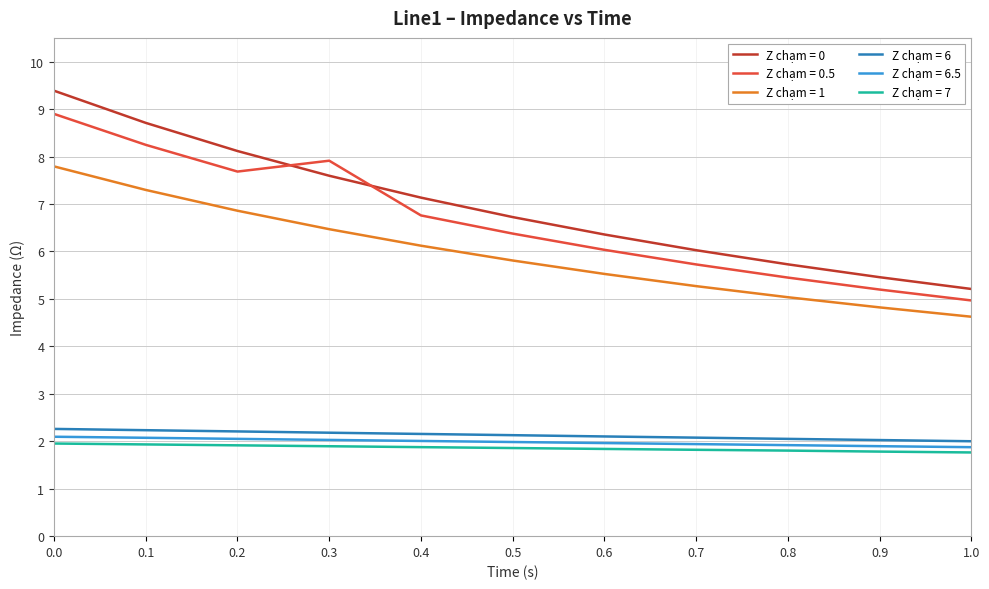

What is the difference between the highest and lowest values at 0.2?

6.2